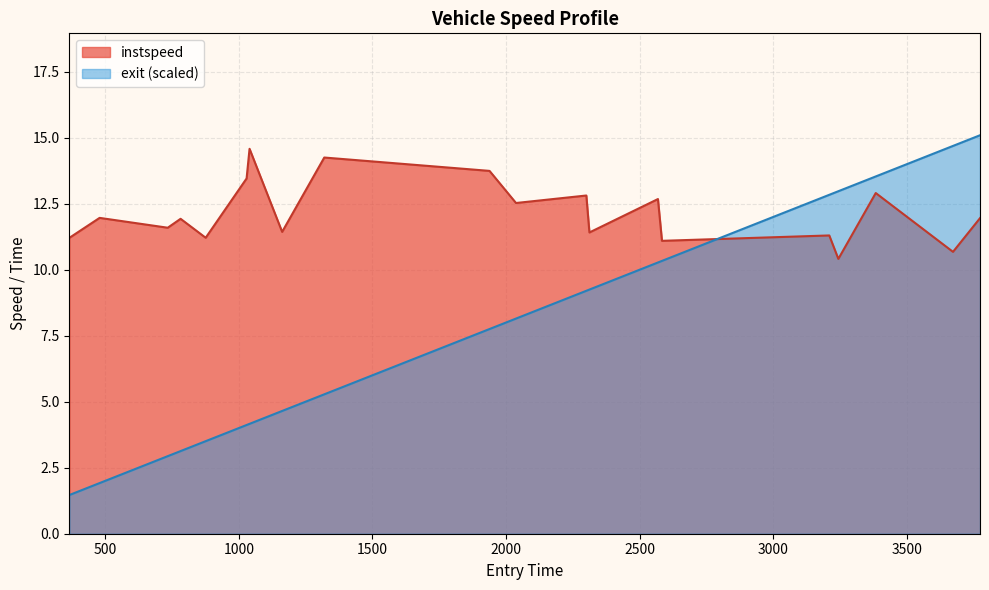

What is the lowest value of the instspeed series?

10.4